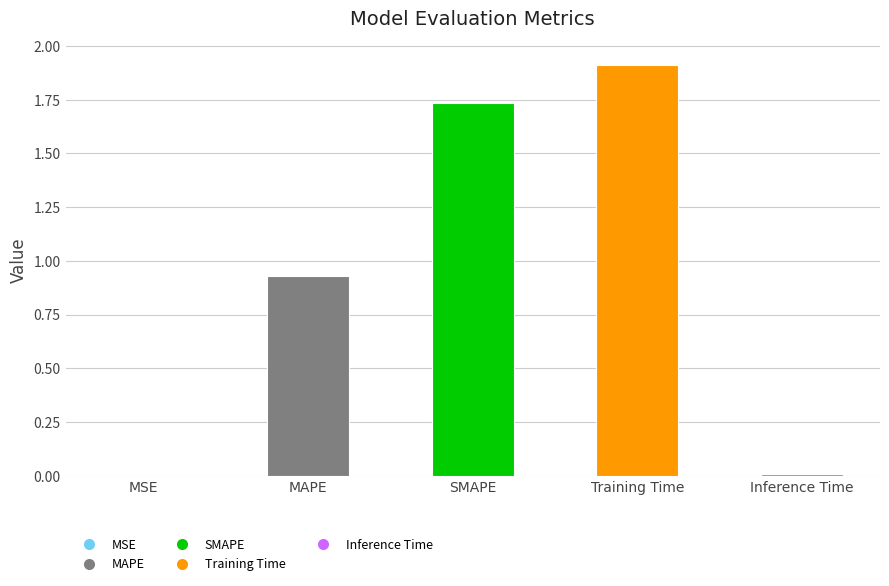

What is the approximate value at Training Time?

1.9